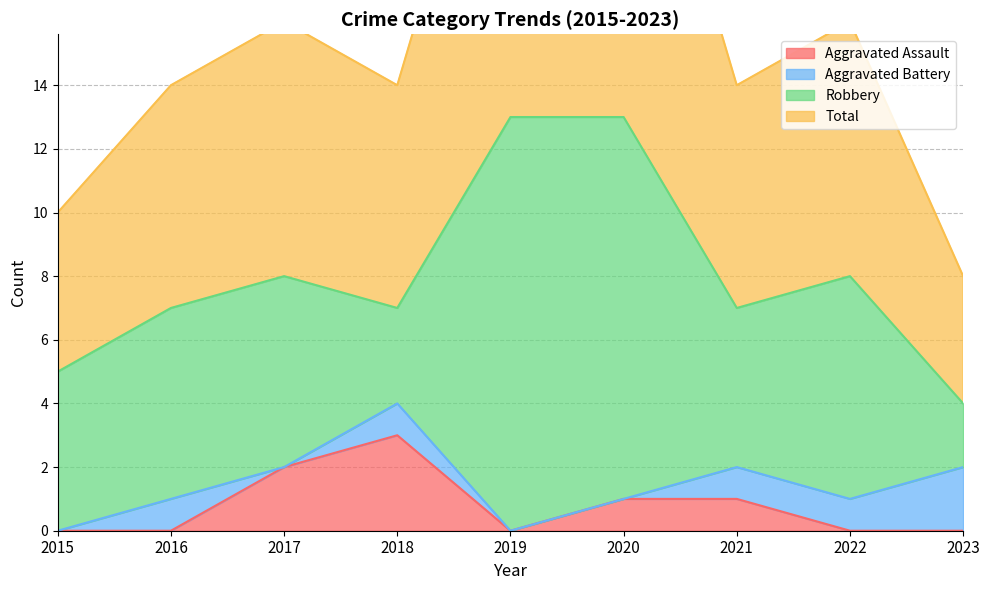

What is the maximum value for Total?

13